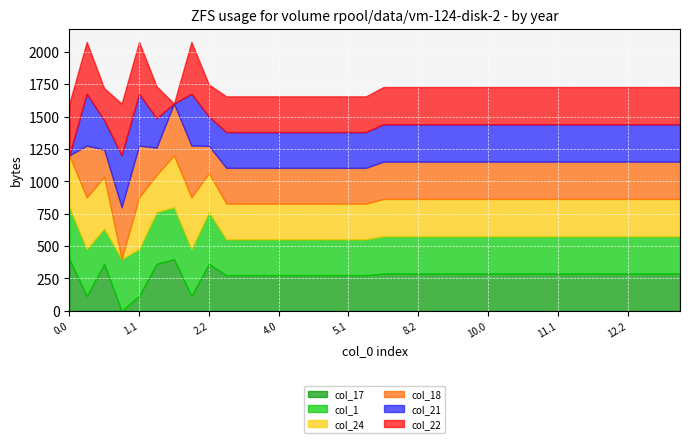

How many intersections are there between col_21 and col_1?

5